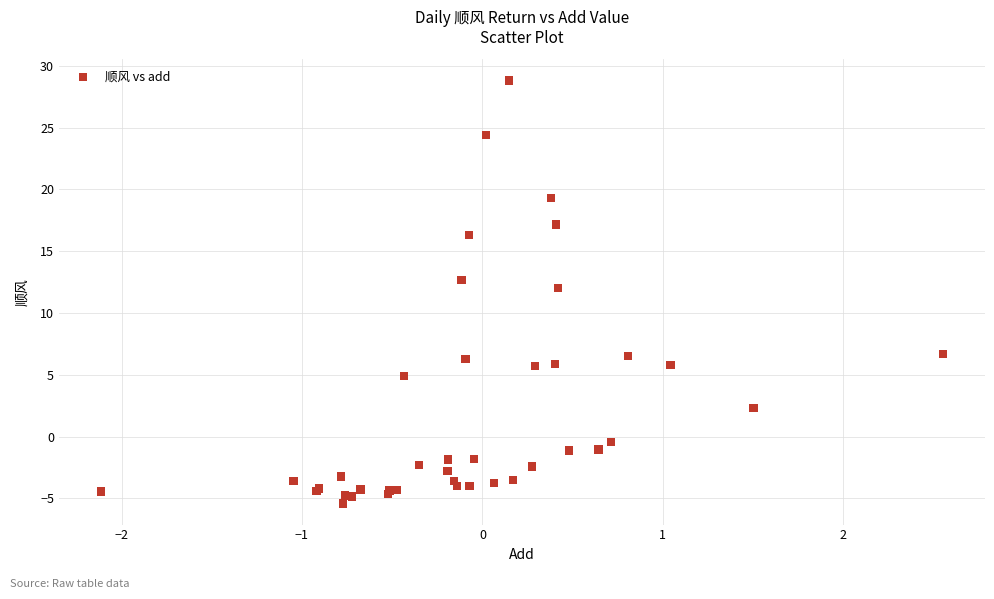

What Y value in the scatter plot is closest to 11?

12.0